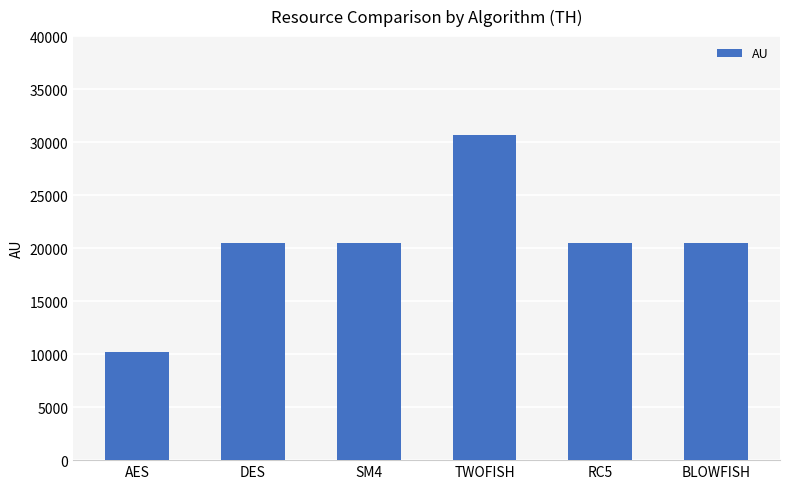

Reading left to right, what are all the values shown in this chart?

AES=10224	DES=20448	SM4=20448	TWOFISH=30672	RC5=20448	BLOWFISH=20448